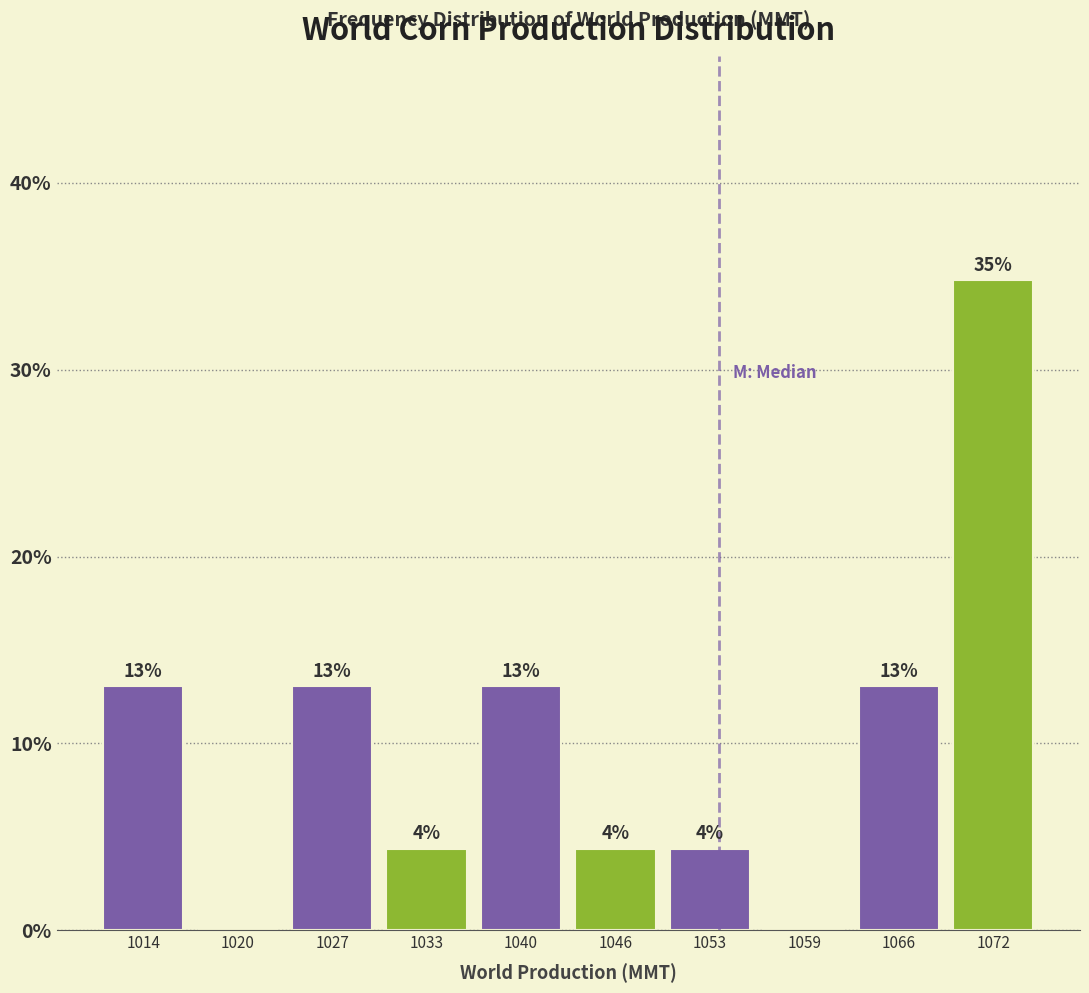

What is the maximum value shown in the chart?

34.8